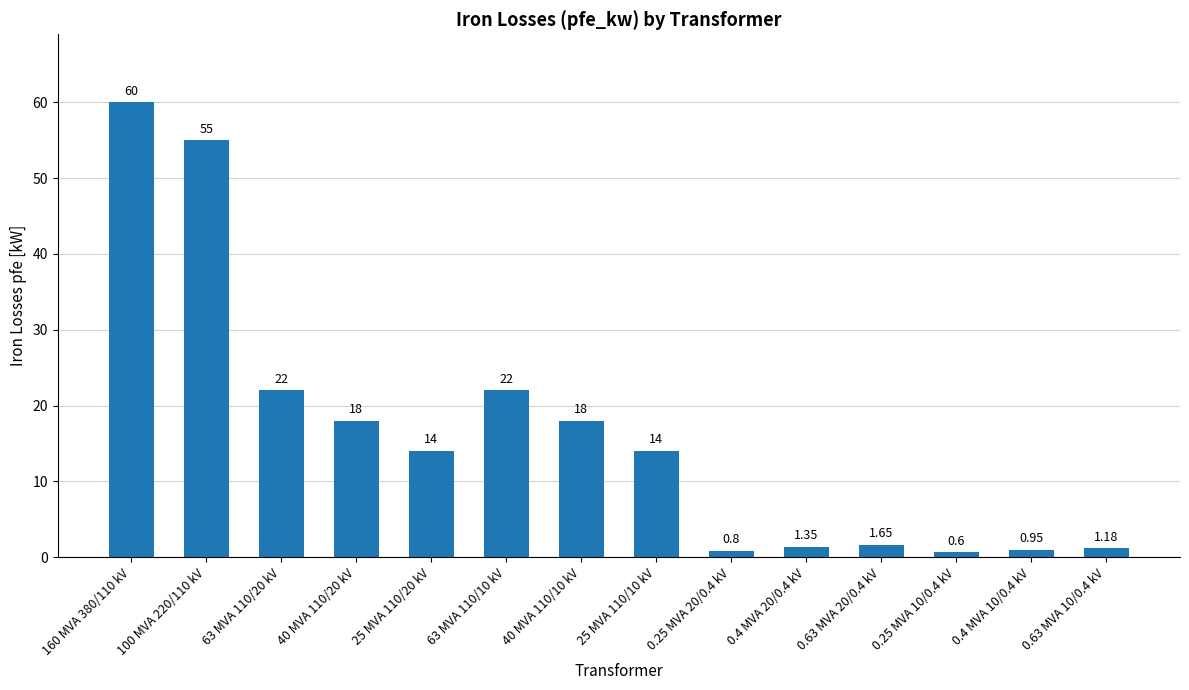

Is it true that the value at 63 MVA 110/10 kV is 10.5?

False